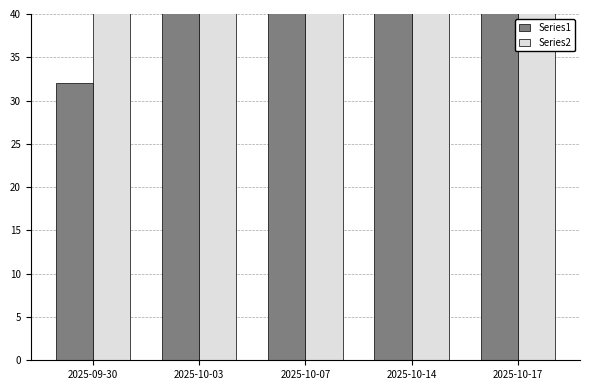

What position from the right is 2025-10-17?

1